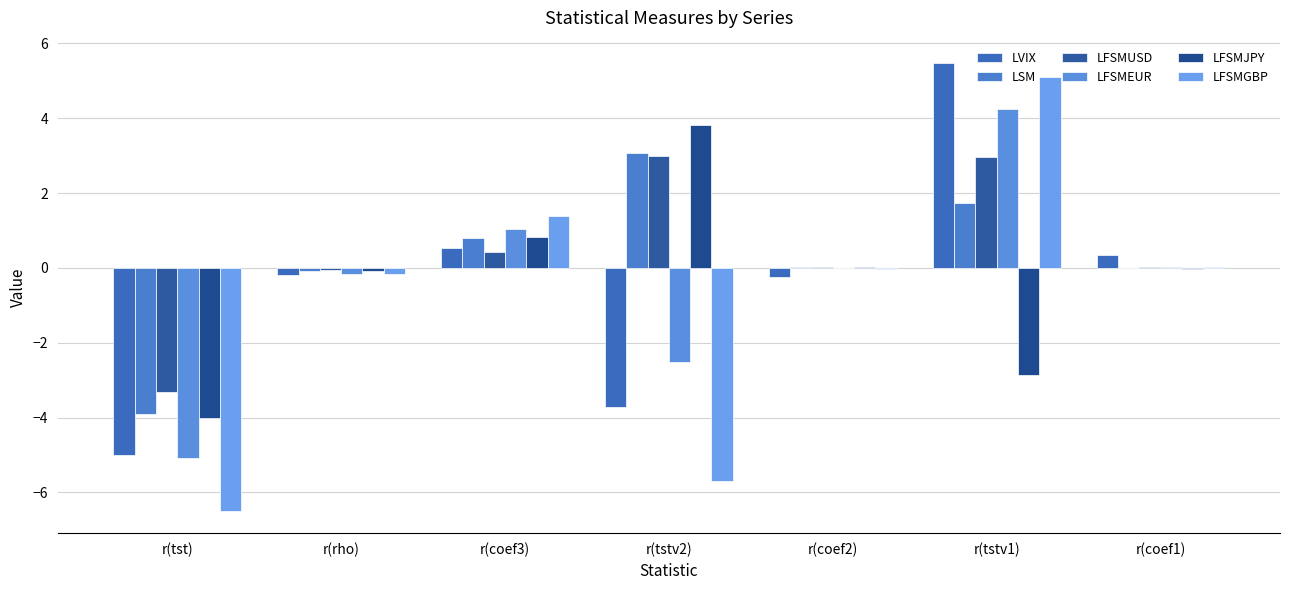

At which category is the sum across all series the highest?

r(tstv1)